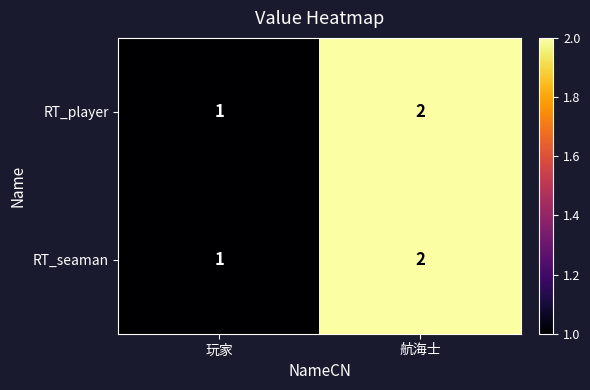

At which label is RT_seaman closest to 1?

玩家